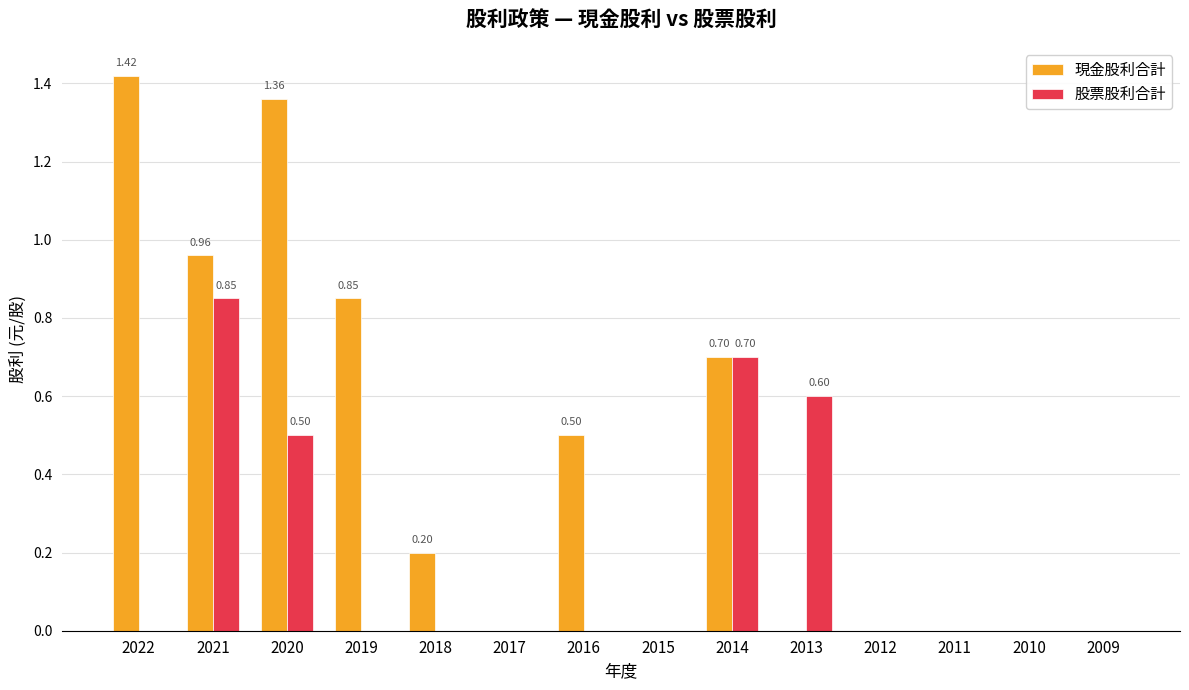

Does the chart contain stacked bars?

No